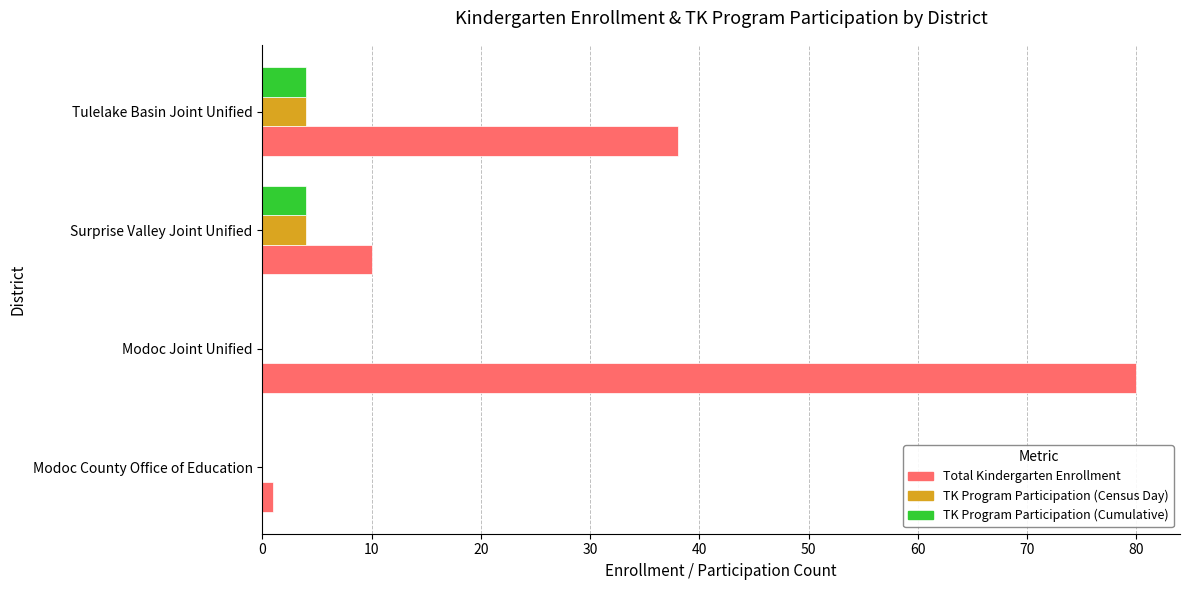

Which series has the largest total across all categories?

Total Kindergarten Enrollment